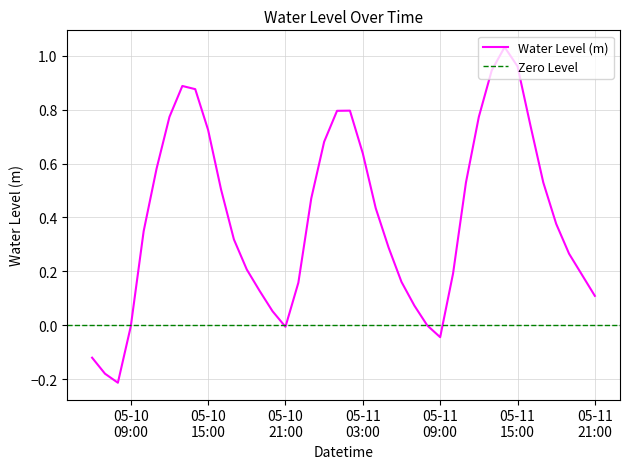

Rank the categories by value from lowest to highest.

2024-05-10 08:00:00, 2024-05-10 07:00:00, 2024-05-10 06:00:00, 2024-05-11 09:00:00, 2024-05-10 21:00:00, 2024-05-10 09:00:00, 2024-05-11 08:00:00, 2024-05-10 20:00:00, 2024-05-11 07:00:00, 2024-05-11 21:00:00, 2024-05-10 19:00:00, 2024-05-10 22:00:00, 2024-05-11 06:00:00, 2024-05-11 20:00:00, 2024-05-11 10:00:00, 2024-05-10 18:00:00, 2024-05-11 19:00:00, 2024-05-11 05:00:00, 2024-05-10 17:00:00, 2024-05-10 10:00:00, 2024-05-11 18:00:00, 2024-05-11 04:00:00, 2024-05-10 23:00:00, 2024-05-10 16:00:00, 2024-05-11 11:00:00, 2024-05-11 17:00:00, 2024-05-10 11:00:00, 2024-05-11 03:00:00, 2024-05-11 00:00:00, 2024-05-10 15:00:00, 2024-05-11 16:00:00, 2024-05-10 12:00:00, 2024-05-11 12:00:00, 2024-05-11 01:00:00, 2024-05-11 02:00:00, 2024-05-10 14:00:00, 2024-05-10 13:00:00, 2024-05-11 13:00:00, 2024-05-11 15:00:00, 2024-05-11 14:00:00